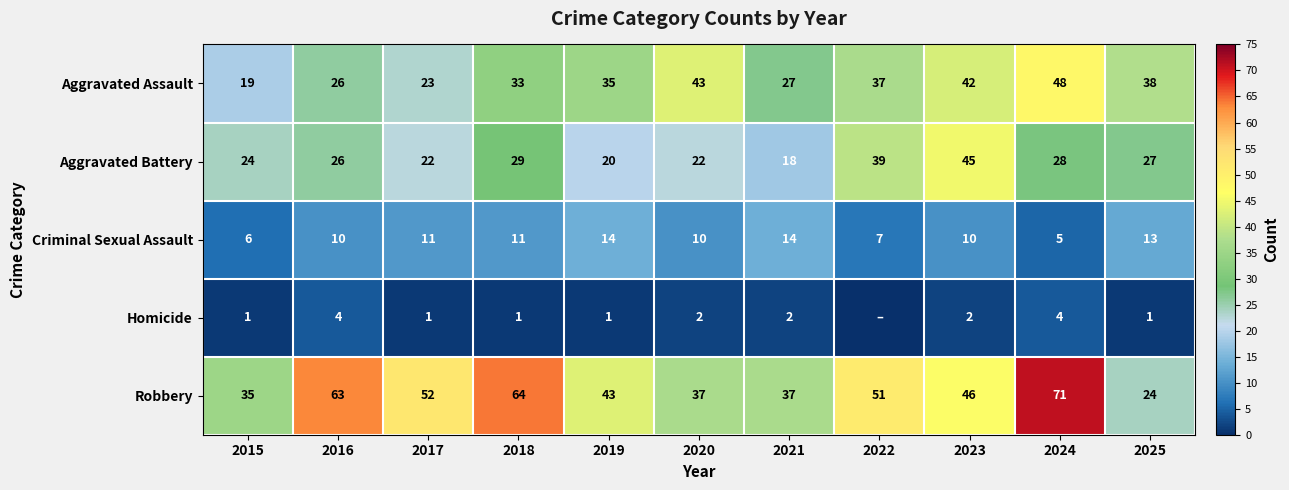

Between 2020 and 2024, which series saw the biggest shift?

Robbery